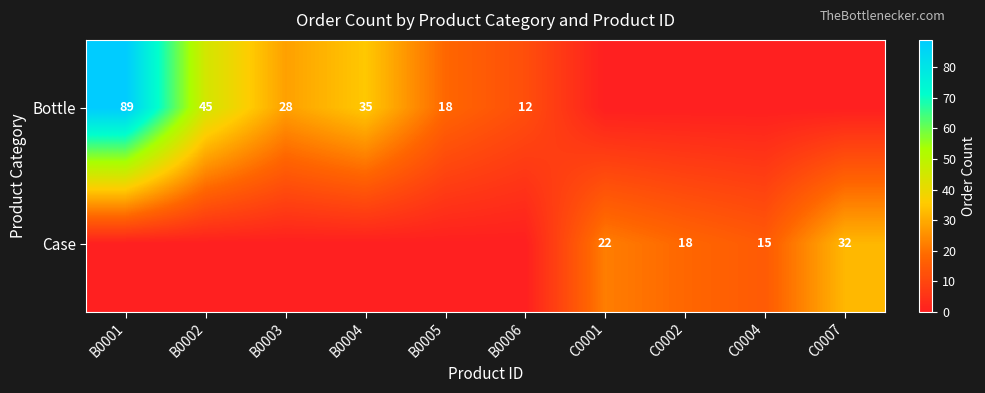

Is it true that Bottle equals 6 at B0006?

False